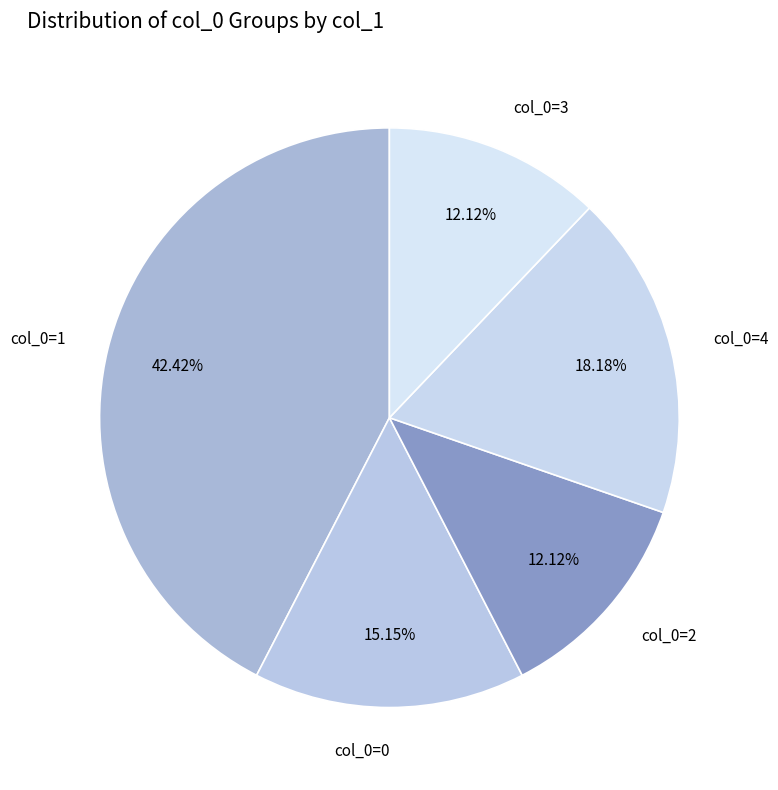

Which has a higher value, col_0=0 or col_0=3?

col_0=0